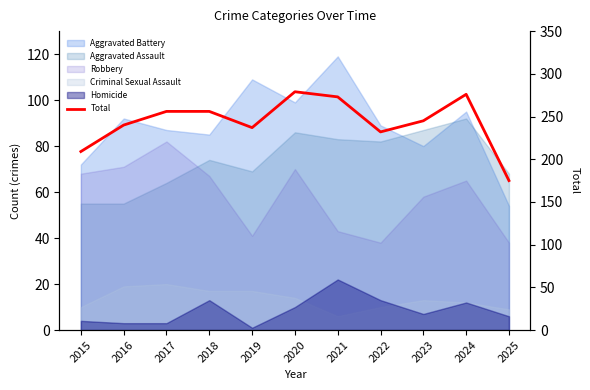

Does the chart display data point markers on the line(s)?

No